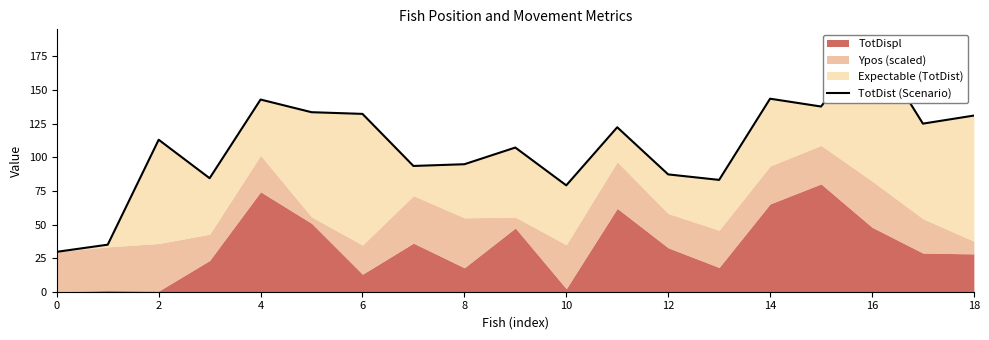

How many lines are shown in the chart?

1